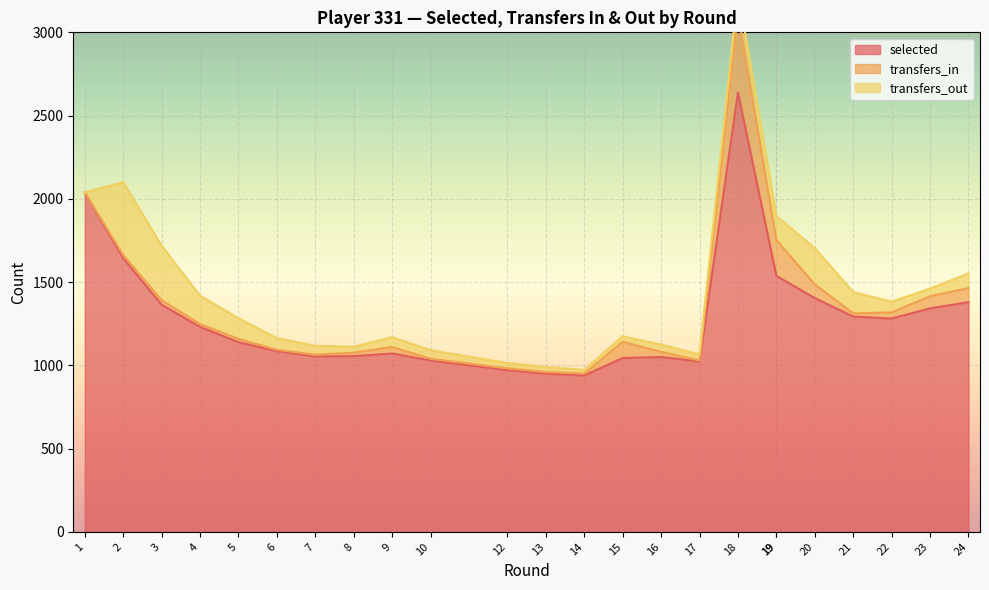

What is the lowest value of the selected series?

939